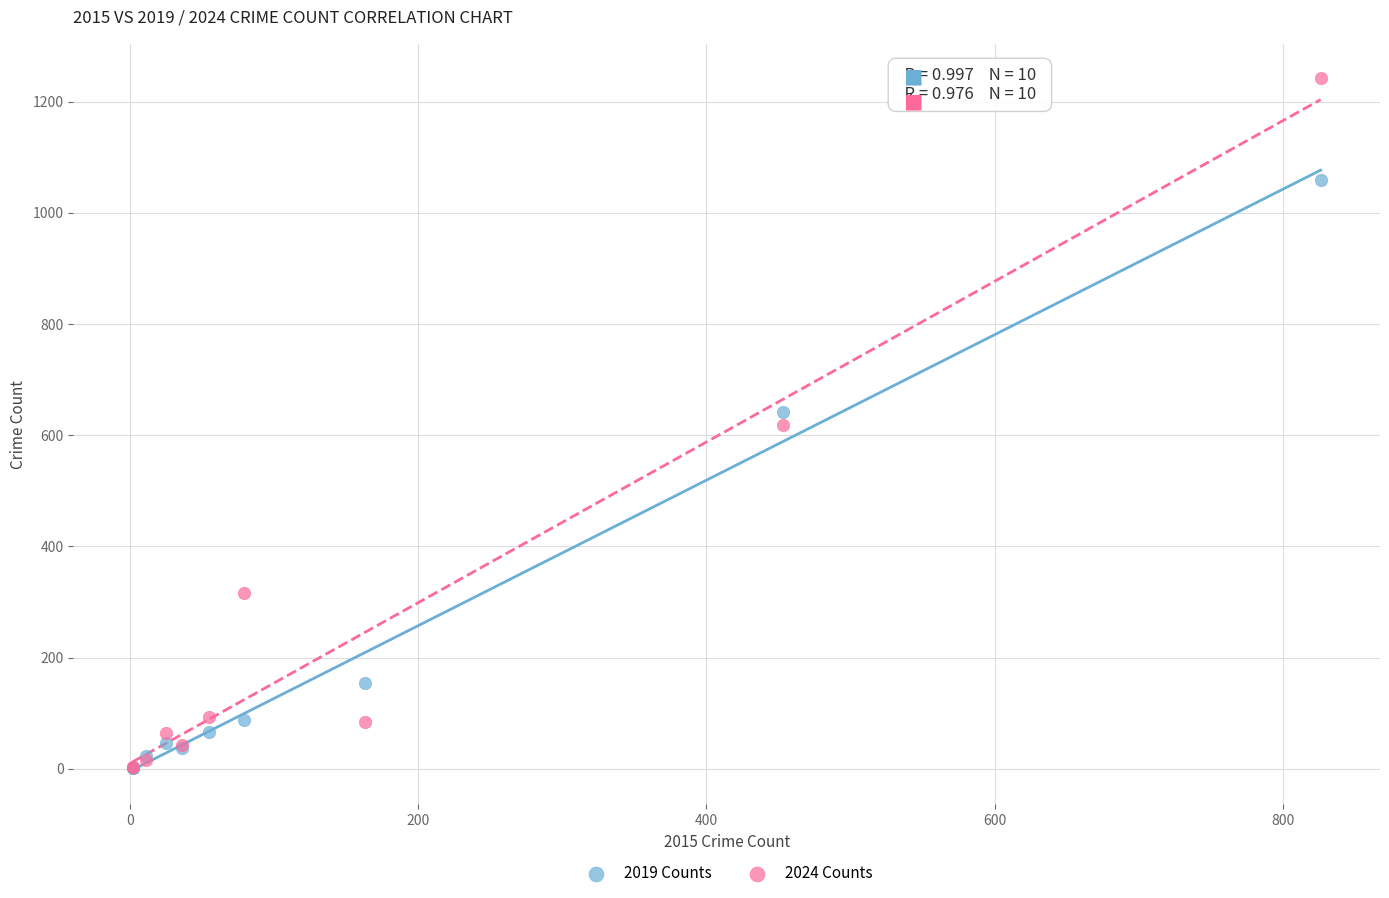

Which series contains the highest Y value?

2024 Counts